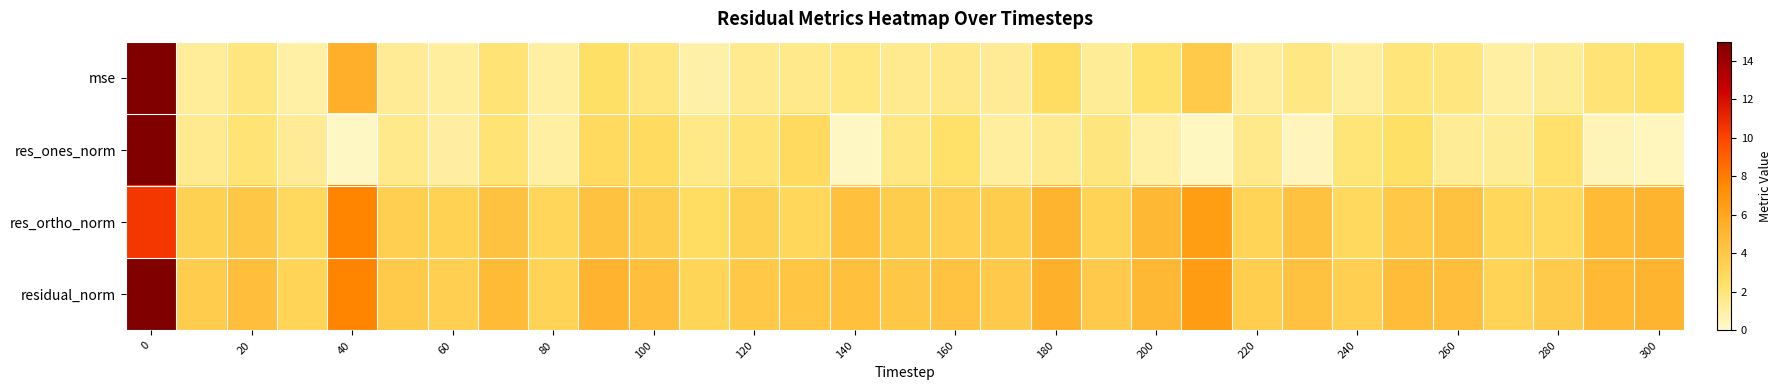

Reading left to right, extract all data points from this chart.

mse: 224.6	1.3	1.9	1.0	5.5	1.4	1.1	2.1	1.0	2.5	1.9	0.9	1.5	1.6	1.8	1.5	1.7	1.4	2.7	1.3	2.3	3.9	1.2	1.8	1.2	2.0	1.9	1.0	1.3	2.2	2.4
res_ones_norm: 48.6	1.5	2.1	1.4	0.2	1.6	1.1	2.2	1.0	2.8	2.8	1.7	2.1	2.8	0.3	1.8	2.4	1.2	1.5	2.0	1.0	0.3	1.6	0.5	2.1	2.5	1.3	1.3	2.4	0.5	0.4
res_ortho_norm: 10.5	3.4	4.1	2.9	7.8	3.6	3.4	4.3	3.2	4.4	3.7	2.7	3.4	3.1	4.5	3.7	3.6	3.7	5.2	3.3	4.9	6.6	3.2	4.4	2.9	4.0	4.4	3.1	3.0	4.8	5.2
residual_norm: 49.7	3.7	4.6	3.2	7.8	3.9	3.5	4.9	3.3	5.2	4.6	3.2	4.0	4.2	4.5	4.1	4.3	3.9	5.4	3.8	5.0	6.6	3.6	4.4	3.6	4.7	4.6	3.3	3.8	4.9	5.2